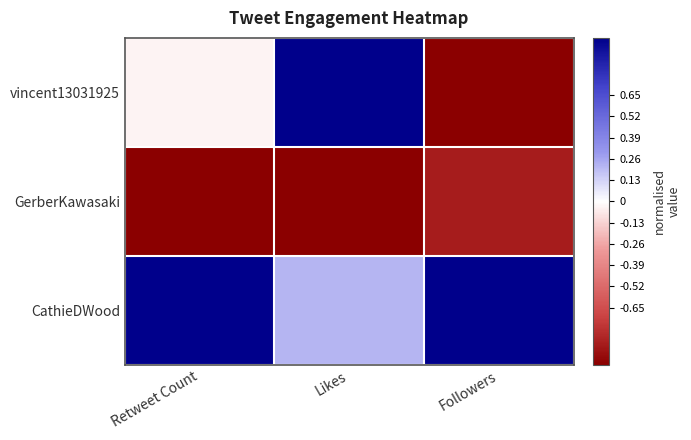

Reading left to right, extract all data points from this chart.

vincent13031925: Retweet Count=-0.0	Likes=1.0	Followers=-1.0
GerberKawasaki: Retweet Count=-1.0	Likes=-1.0	Followers=-0.9
CathieDWood: Retweet Count=1.0	Likes=0.2	Followers=1.0